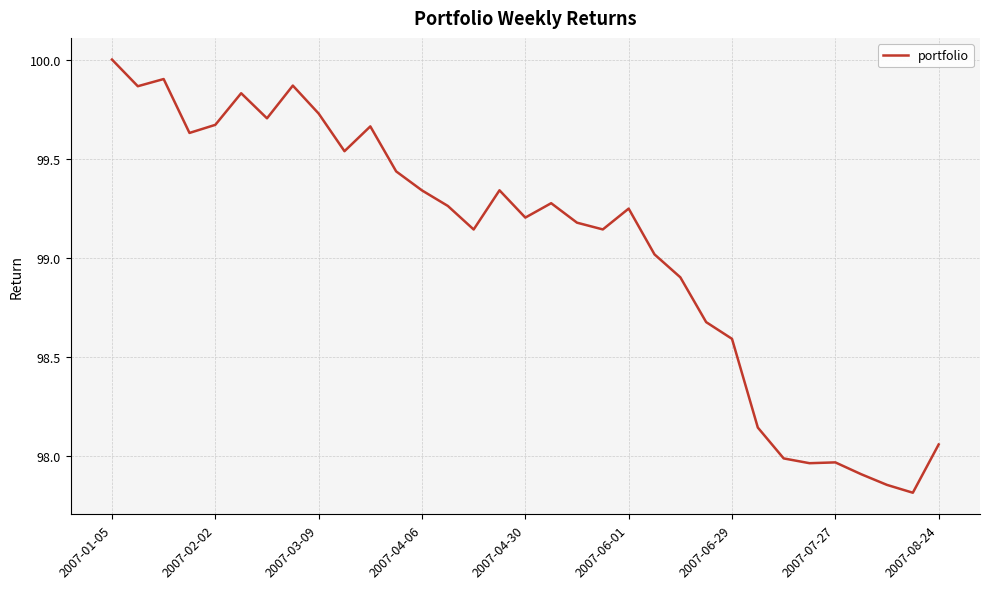

What is the difference between the maximum and minimum values?

2.2